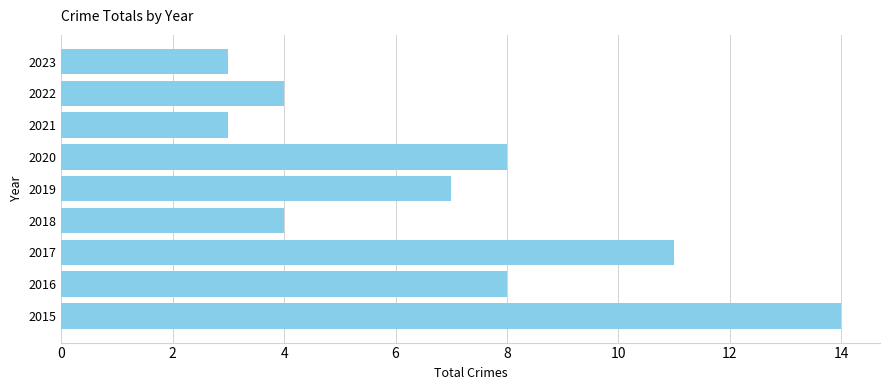

Read the value at 2020.

8